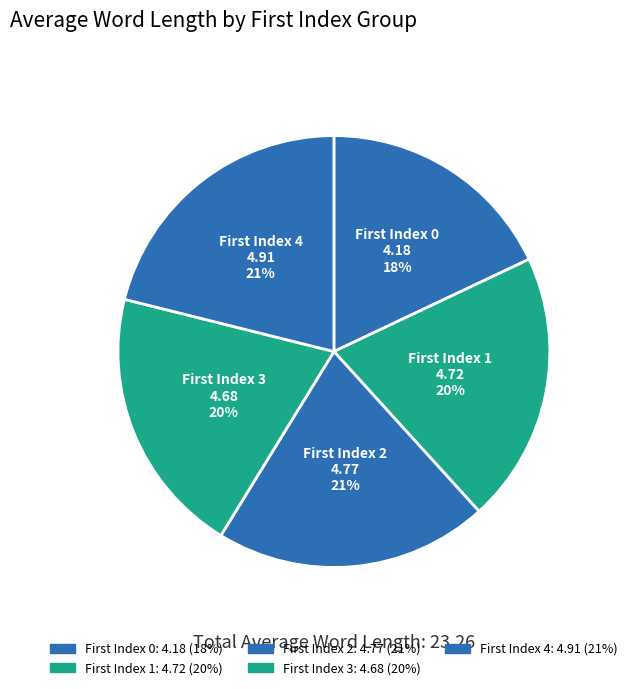

Which category has the smallest portion of the pie?

First Index 0